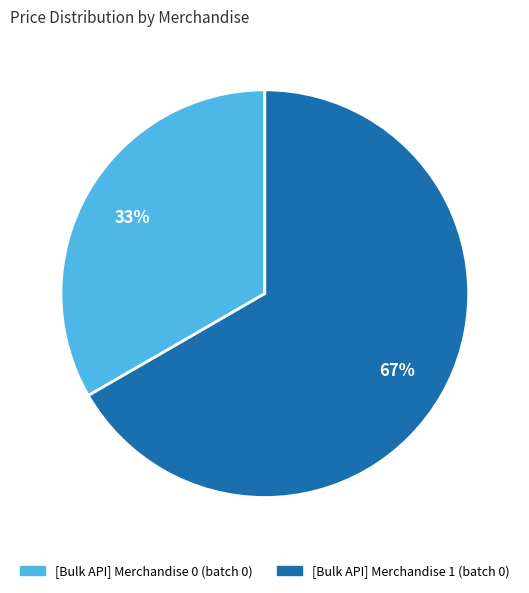

To the nearest percent, what is the combined percentage of [Bulk API] Merchandise 0 (batch 0) and [Bulk API] Merchandise 1 (batch 0)?

100%